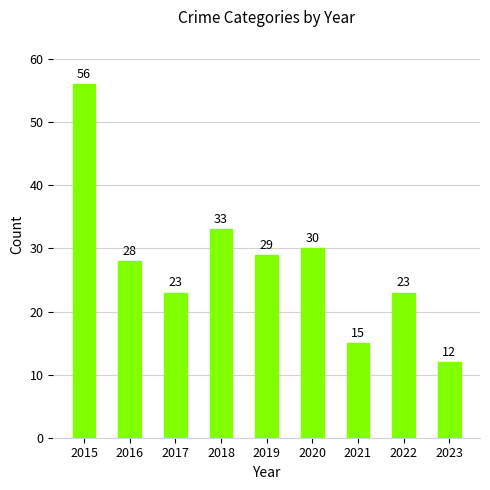

Does the chart contain any negative values?

No